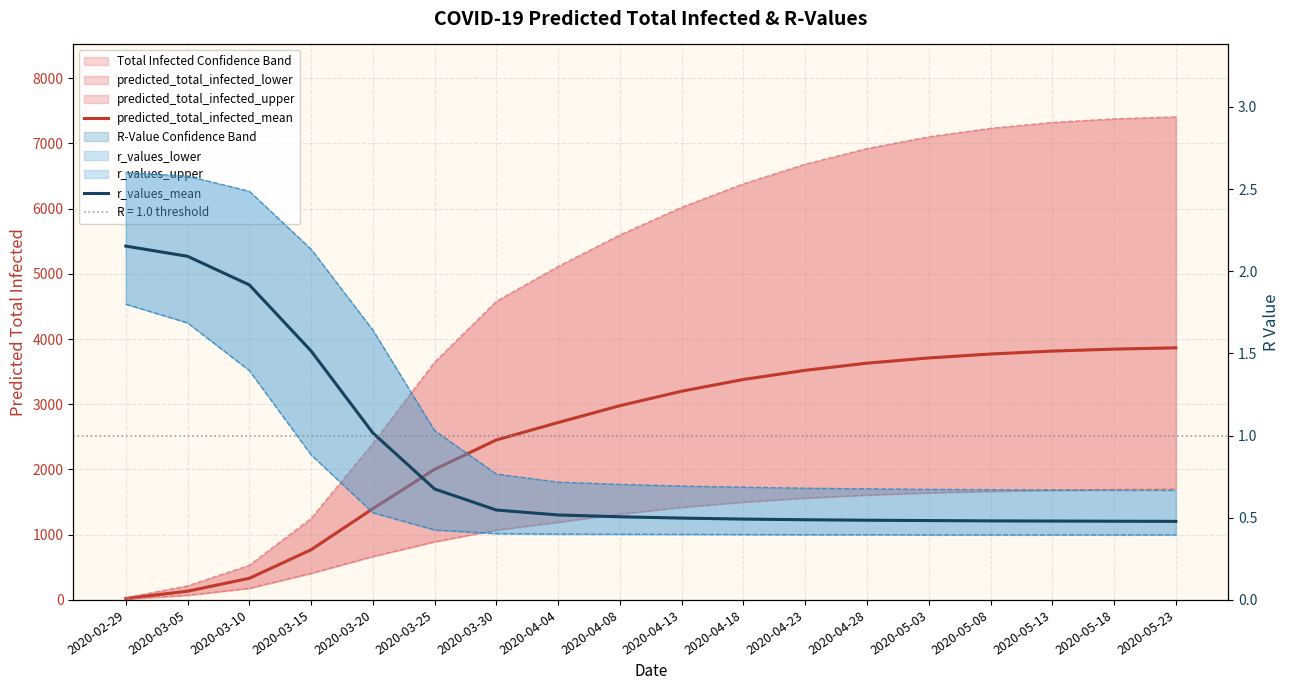

What is the label of the 7th point from the left?

2020-03-30